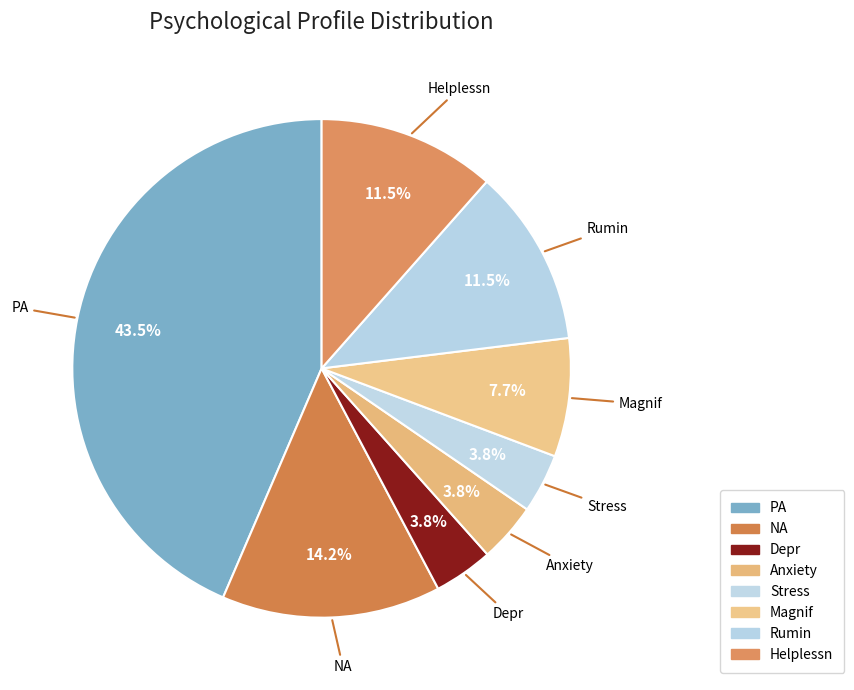

How many segments does this pie chart have?

8